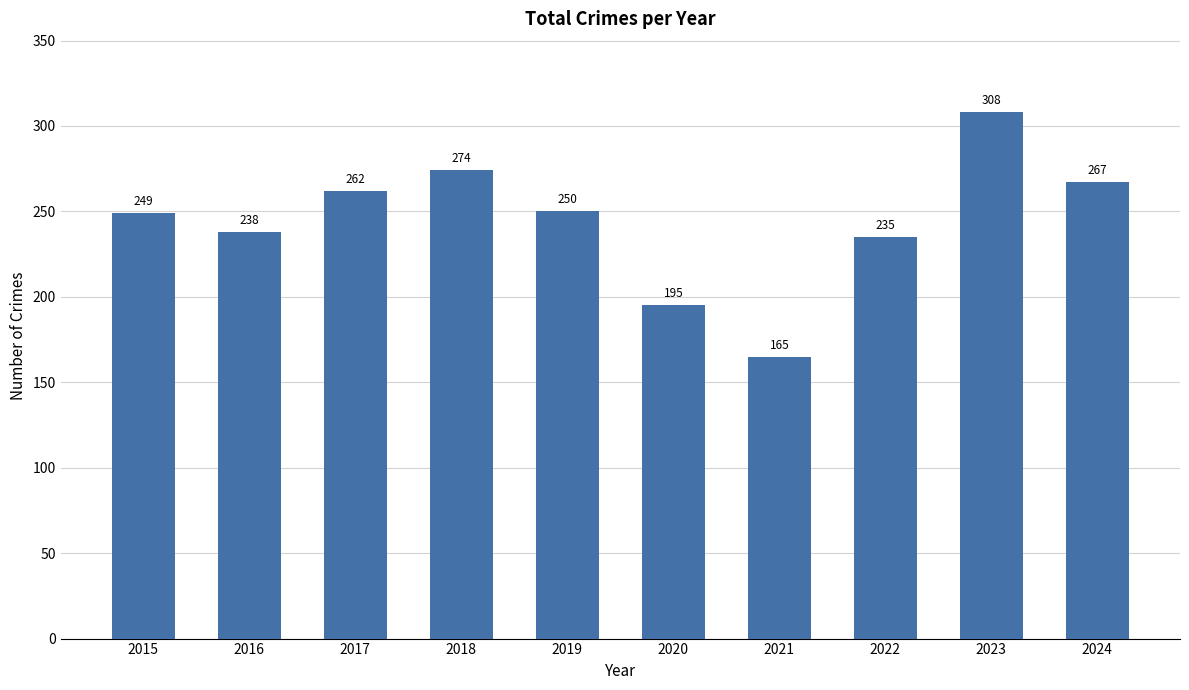

What is the ratio of the value at 2020 to the value at 2017?

0.7